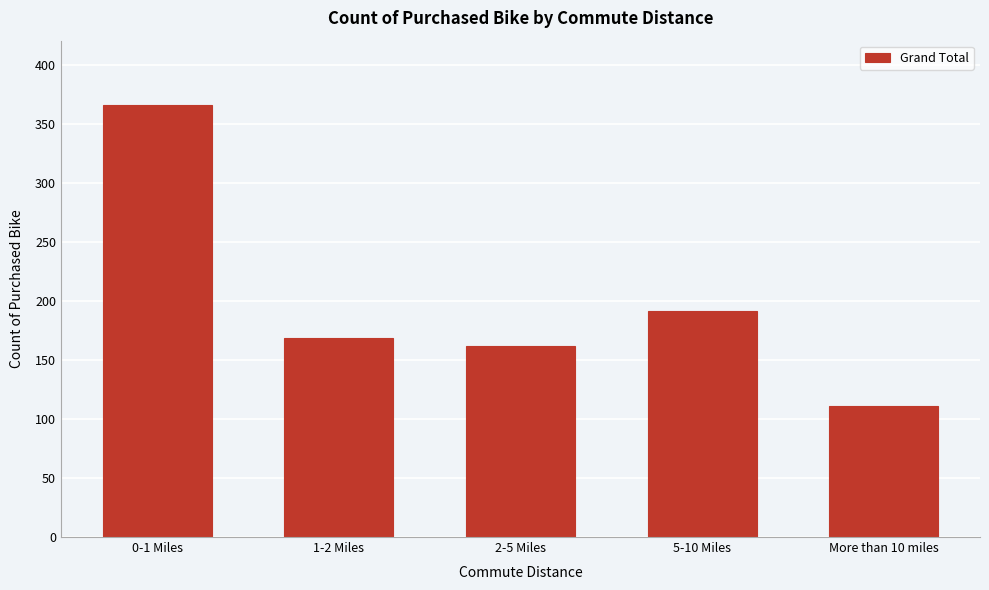

Reading left to right, list all the values displayed in this chart.

0-1 Miles=366	1-2 Miles=169	2-5 Miles=162	5-10 Miles=192	More than 10 miles=111